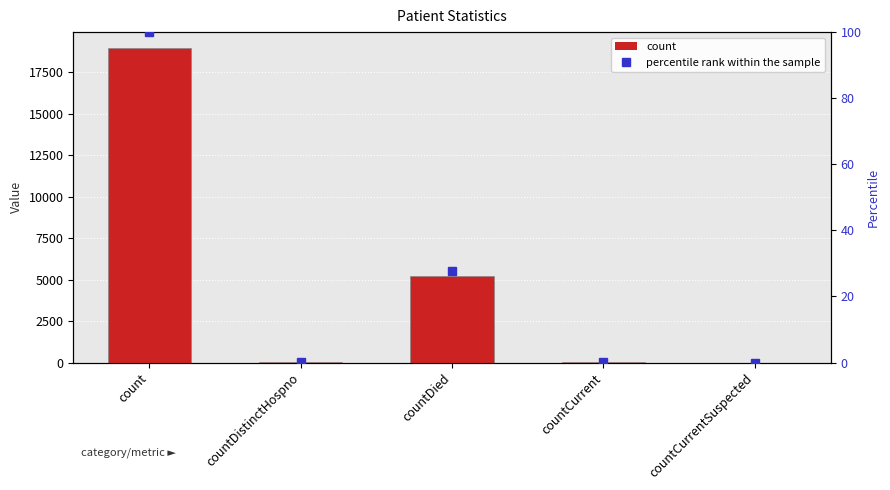

What are all the series names shown in the legend?

count, percentile rank within the sample